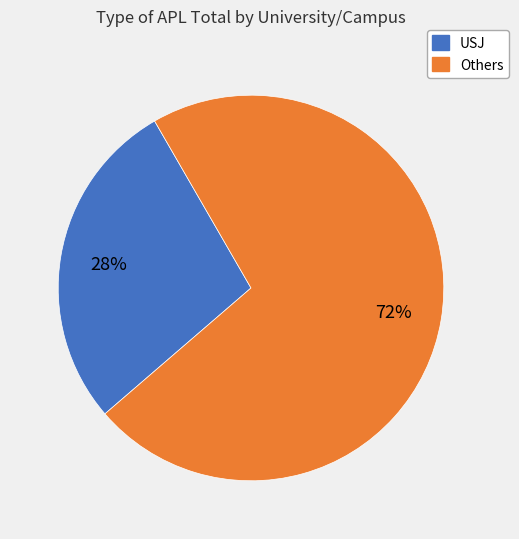

How many slices are in this pie chart?

2